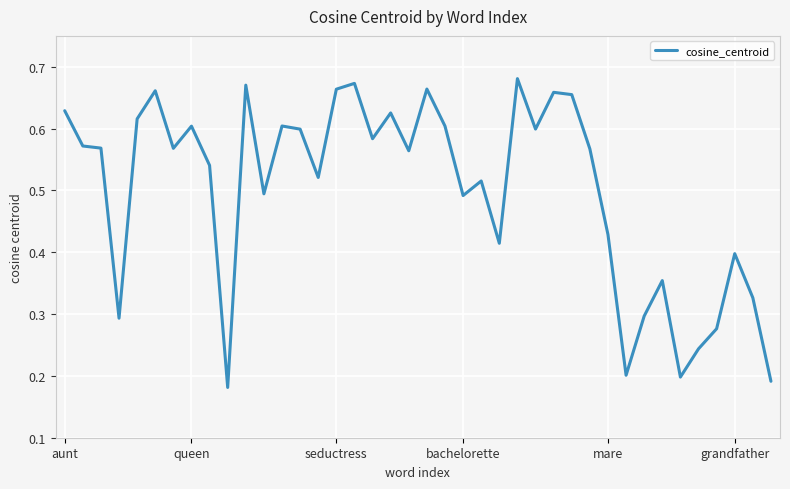

Does the chart have visible grid lines?

Yes